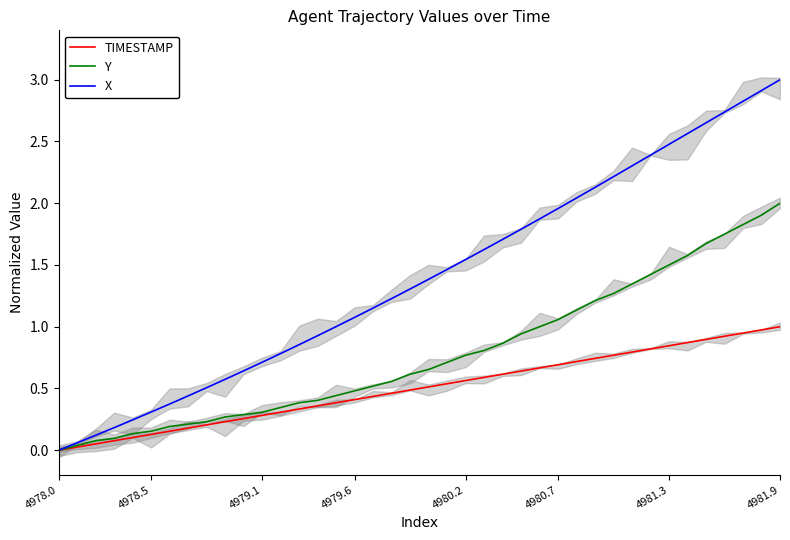

At which label does X reach its peak?

4981.9